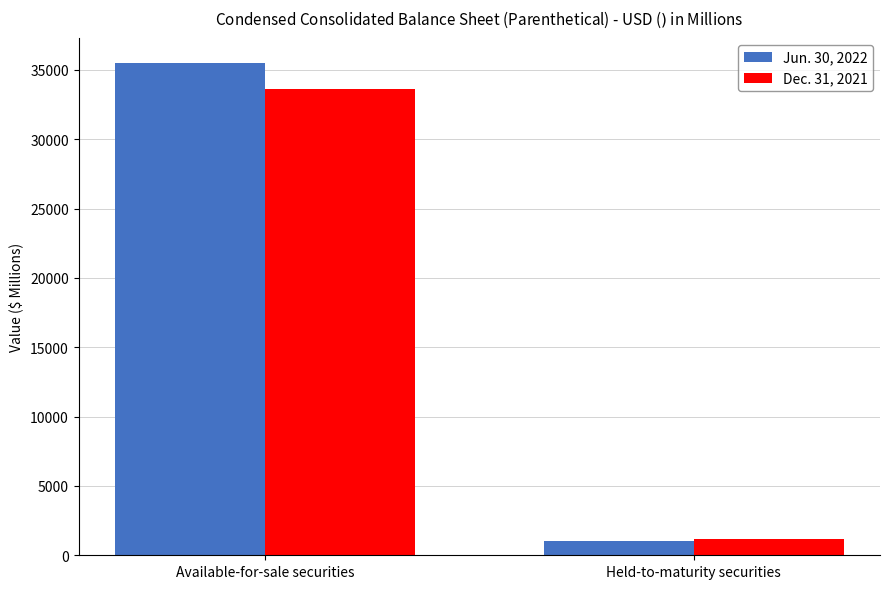

What is the total value across all series at Held-to-maturity securities?

2202